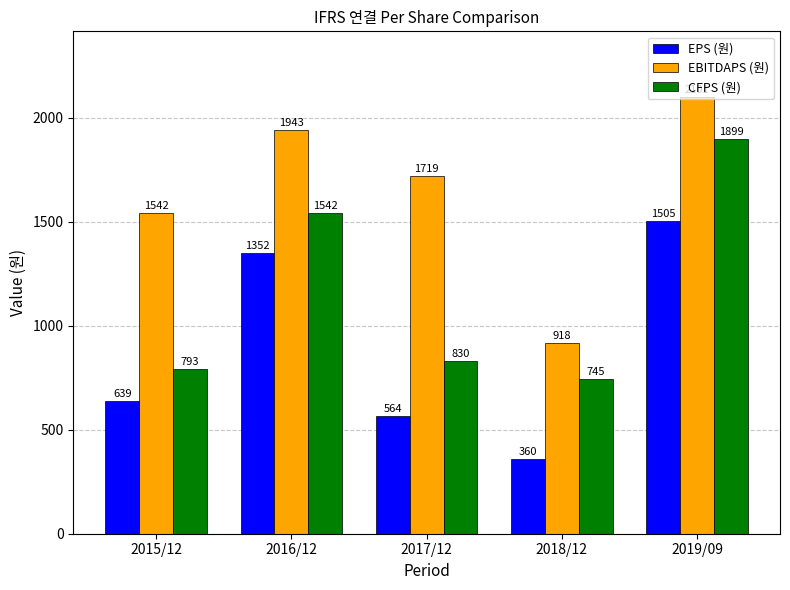

The value of EPS (원) at 2019/09 is 1505. True or false?

True